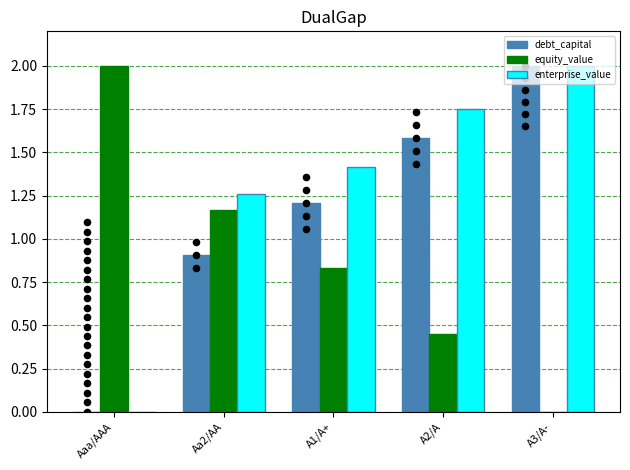

Is the value of debt_capital at A1/A+ greater than the value of equity_value at Aaa/AAA?

No